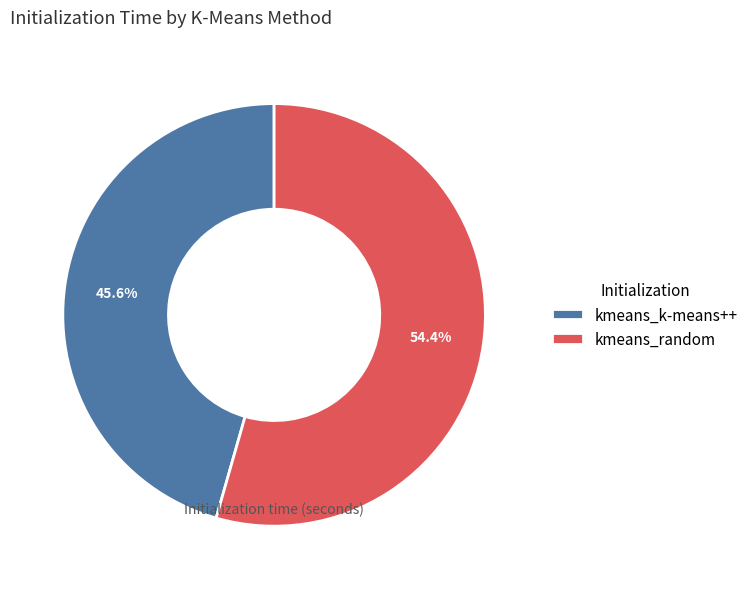

How many segments does this pie chart have?

2